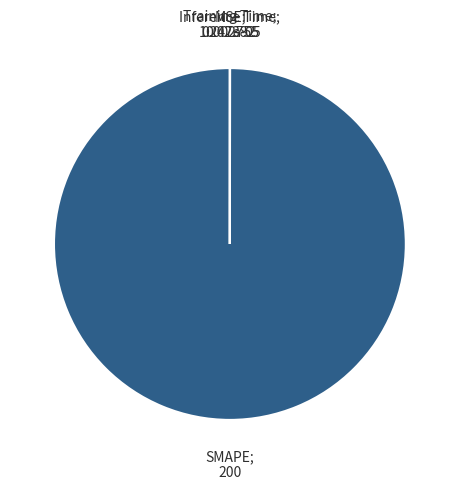

Is there a majority slice in this chart?

Yes